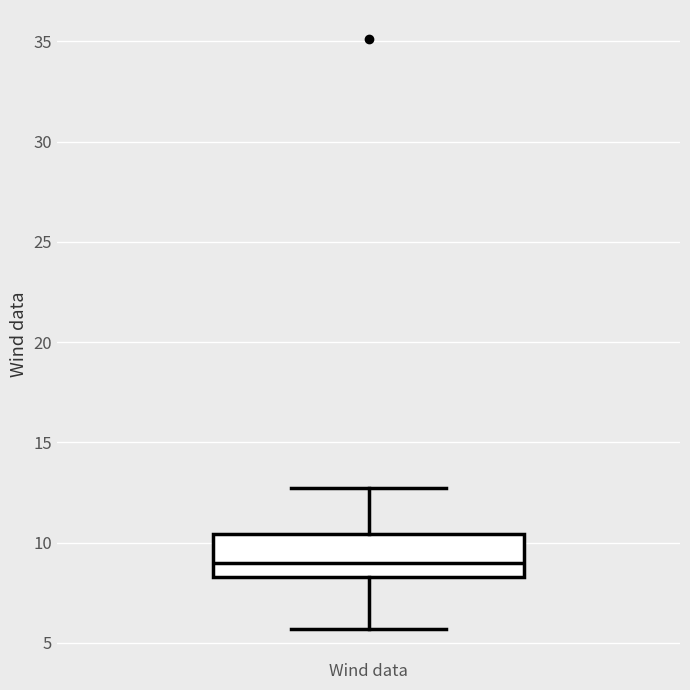

Where is the lower edge of the box for Wind data on the y-axis? The values are not printed on the chart, so give them approximately, as read against the axis.

8.5